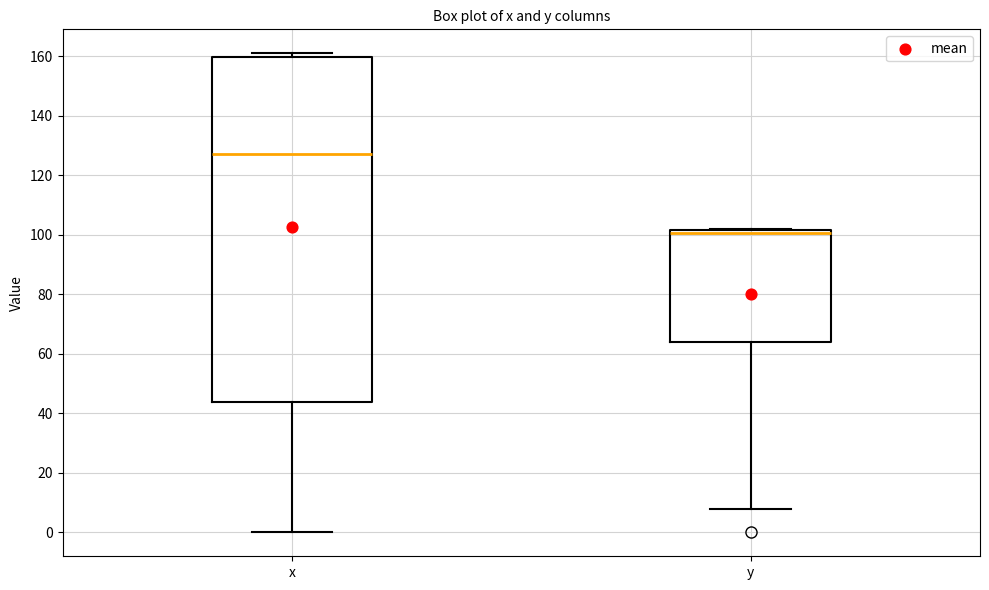

Which box is the tallest, from its lower edge to its upper edge?

x